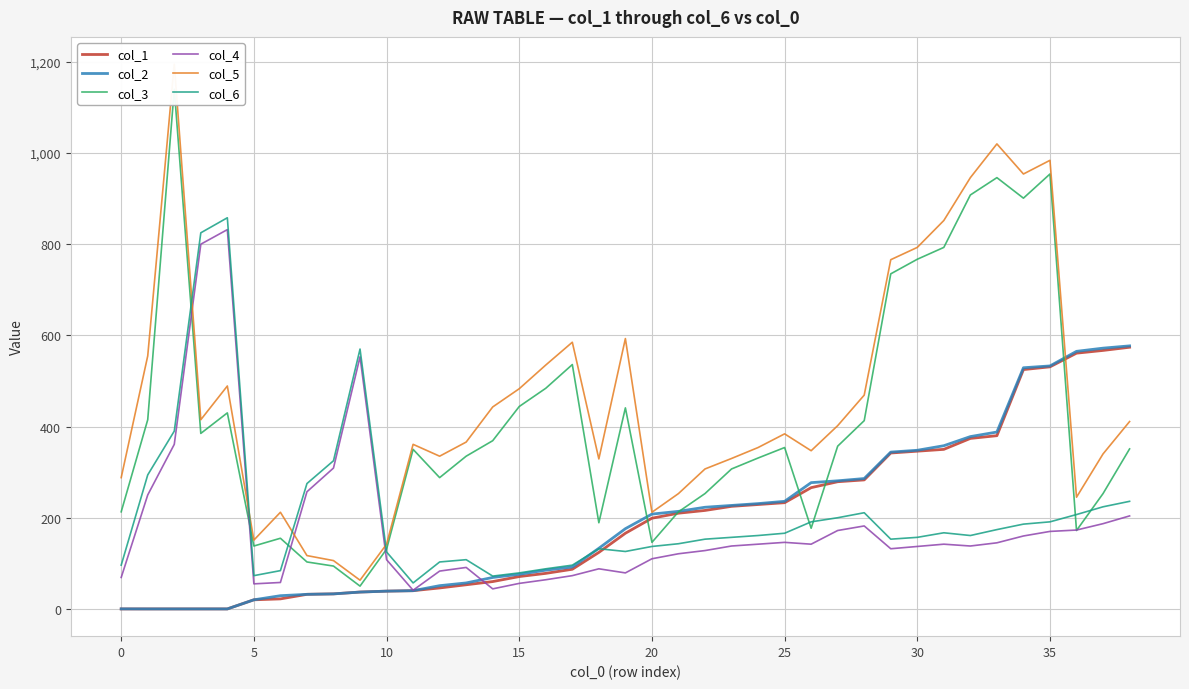

What is the maximum value for col_1?

574.0